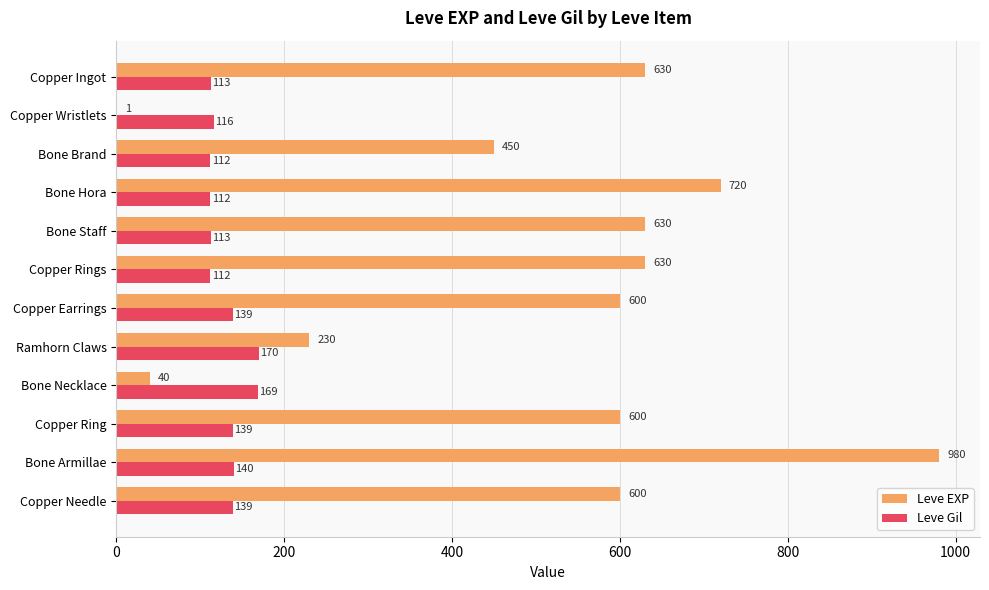

True or false: Leve Gil has a value of 169 at Bone Necklace.

True